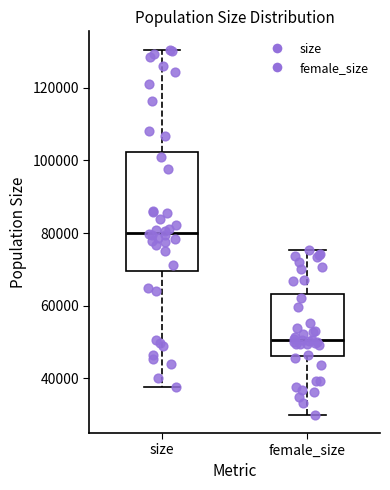

Which box is the tallest, from its lower edge to its upper edge?

size